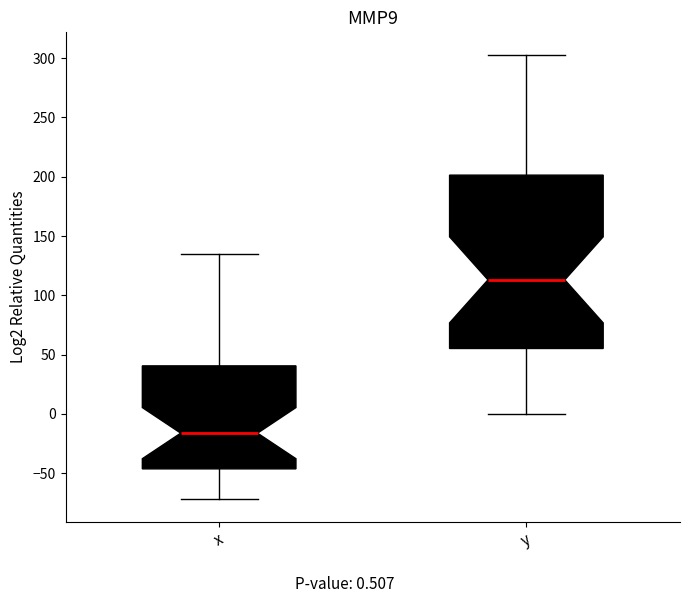

Which box's median line is the lowest?

x